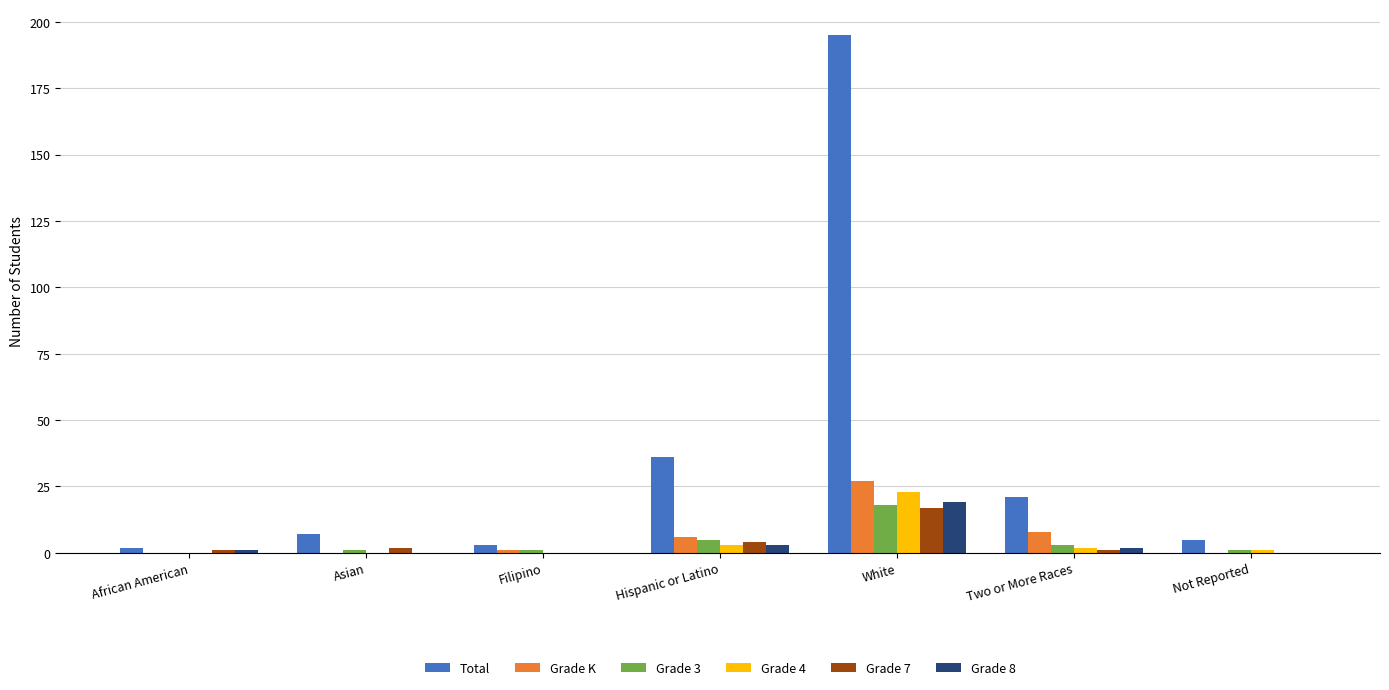

The value of Grade 4 at Filipino is 0. True or false?

True